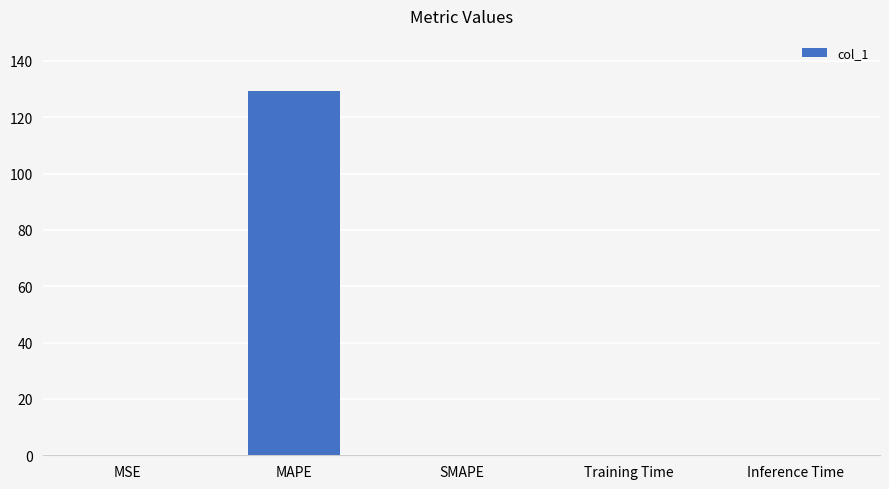

What is the maximum value shown in the chart?

129.5